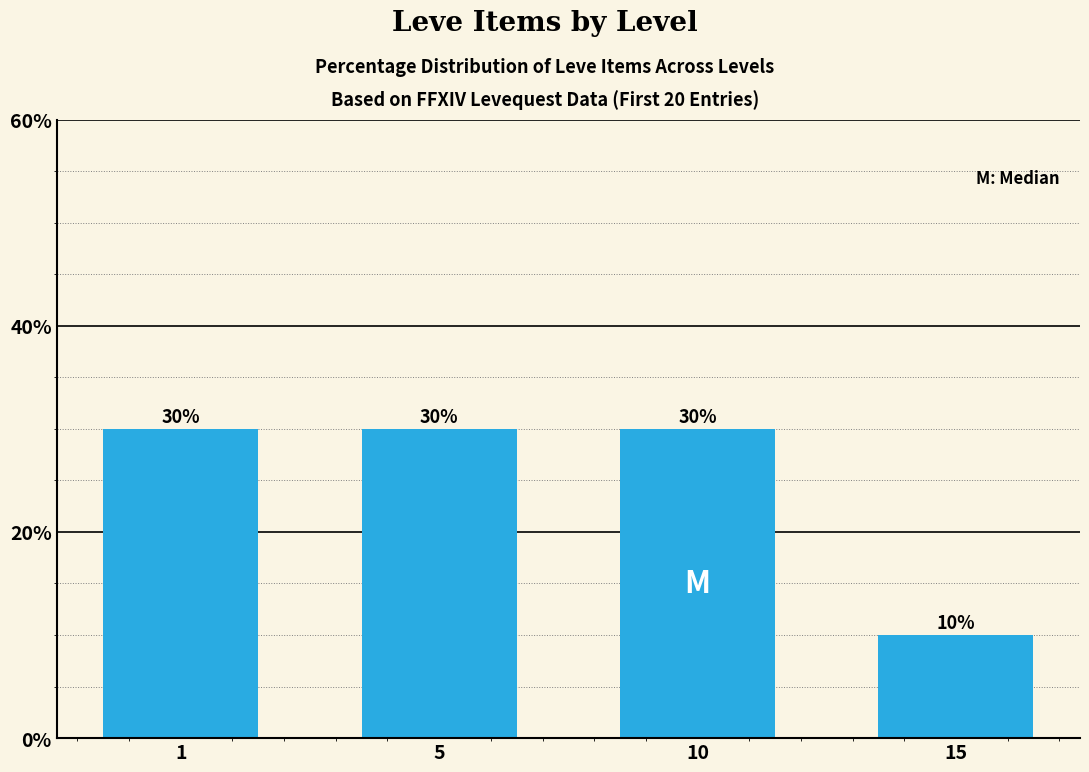

Does the chart contain stacked bars?

No